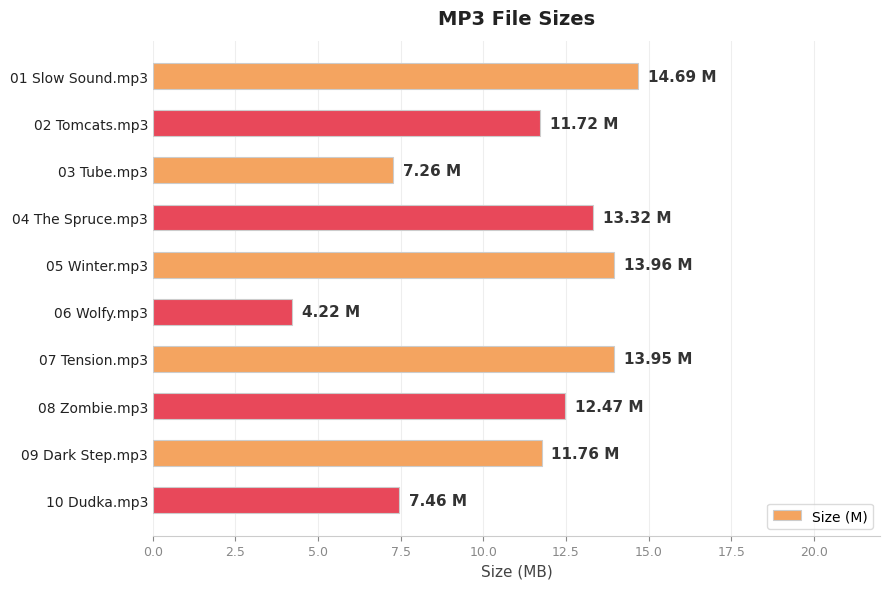

Which has a higher value, 03 Tube.mp3 or 02 Tomcats.mp3?

02 Tomcats.mp3